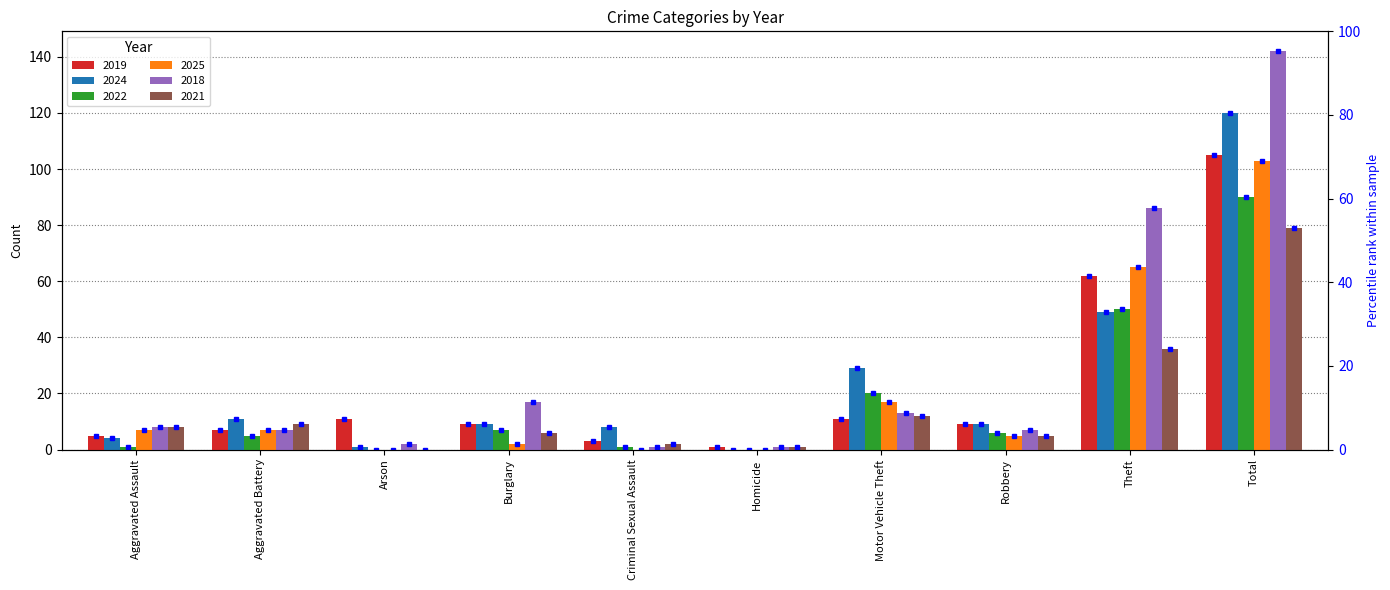

What is the value of the 2025 bar at the 9th from the left?

65